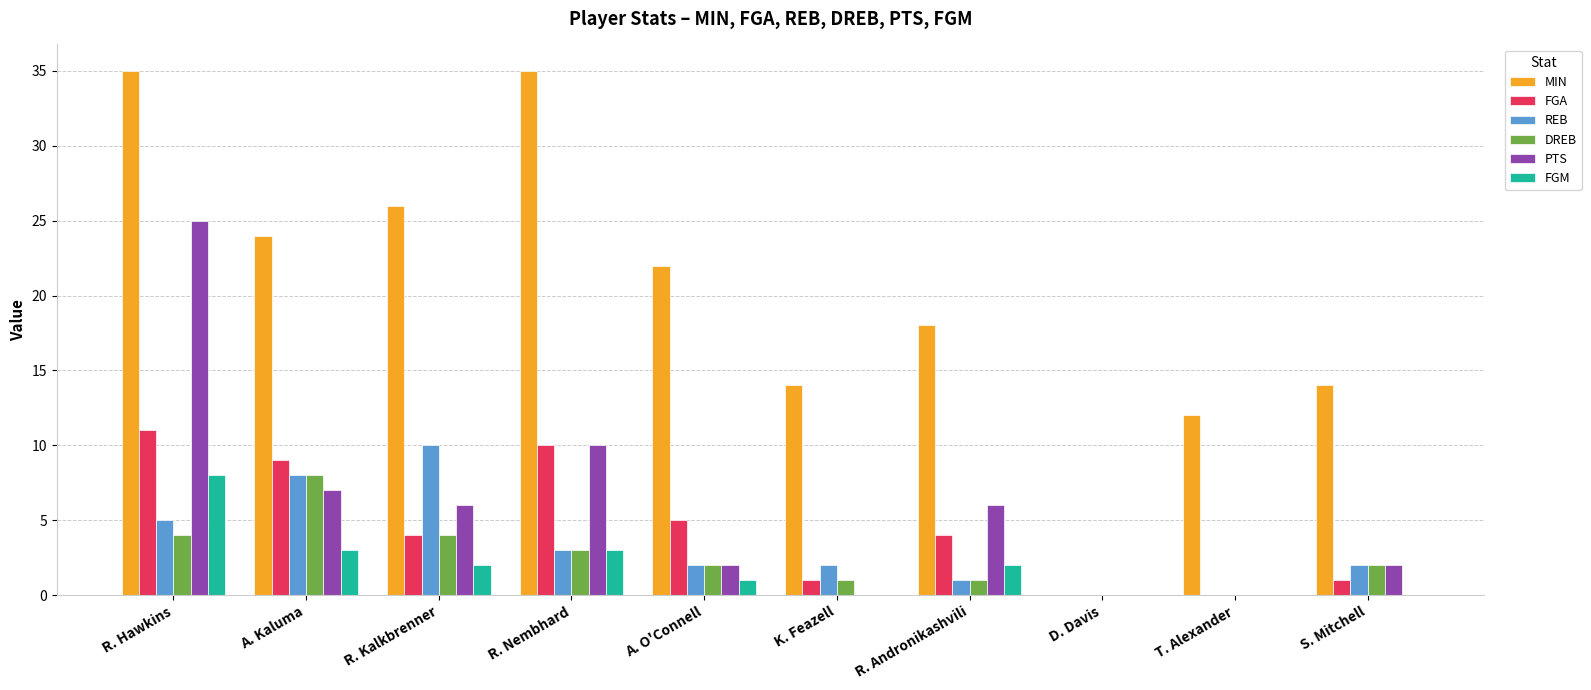

At which category is the sum across all series the highest?

R. Hawkins